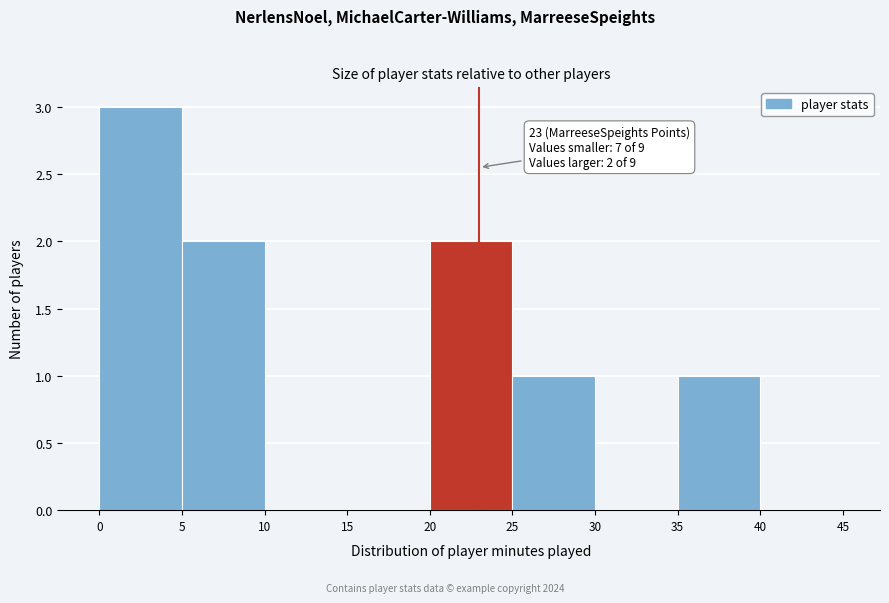

Which range on the x-axis has the tallest bar?

0 to 5